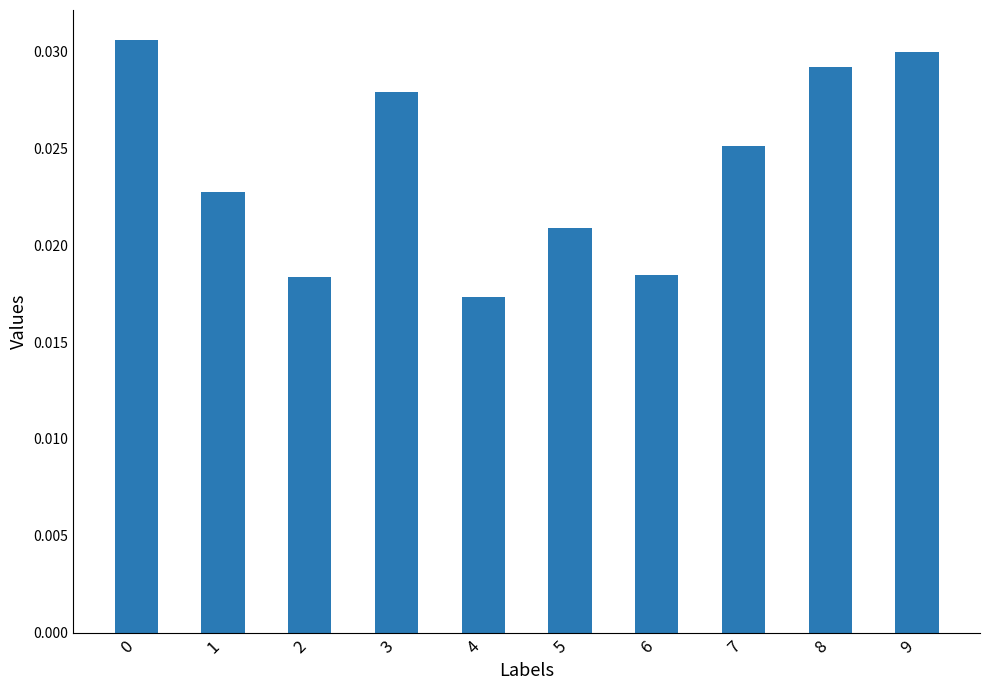

Which category has the lowest value across all series?

4